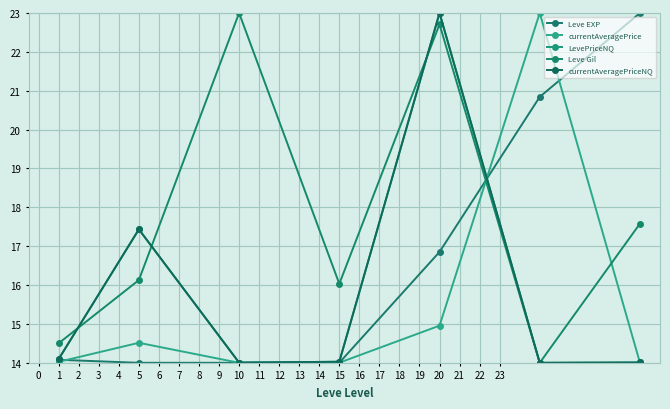

What is the sum of all currentAveragePriceNQ values?

110.6